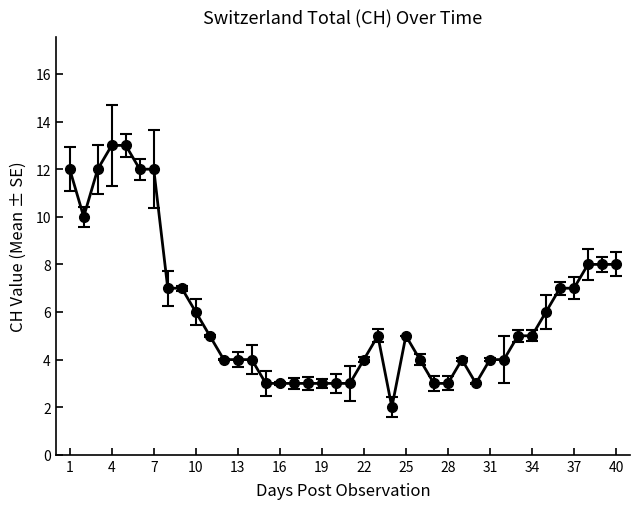

What is the difference between the second highest and minimum values?

11